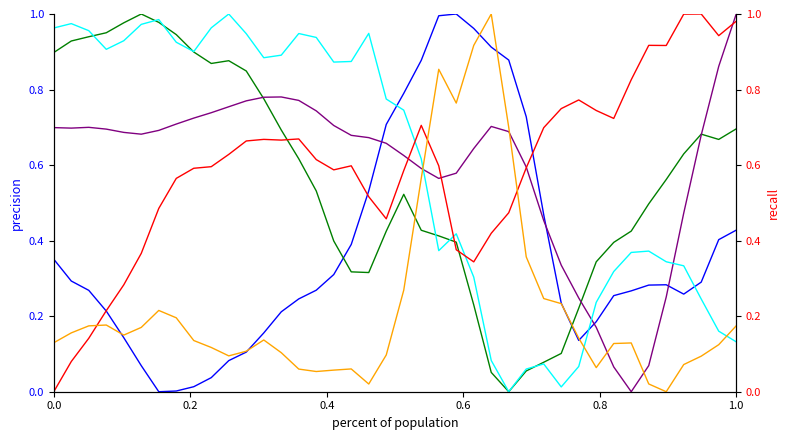

True or false: w_gyroscope_x and p_gyroscope_x intersect in this chart.

True